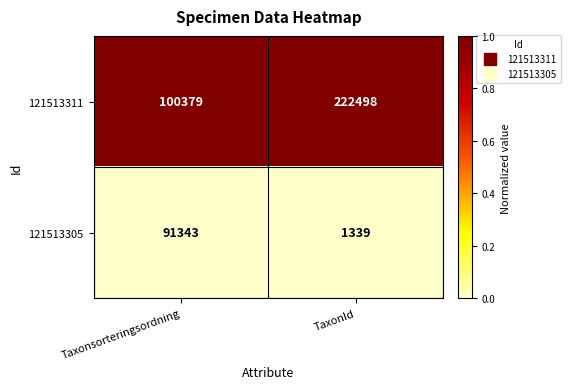

What is the sum of all 121513305 values?

92682